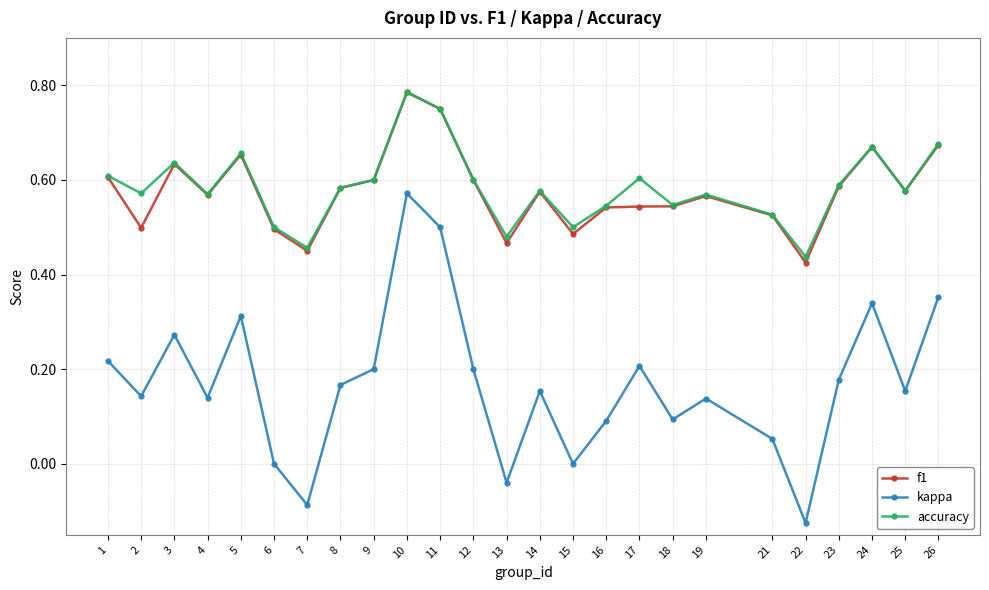

True or false: kappa has more than 1 points higher than both neighbors.

True